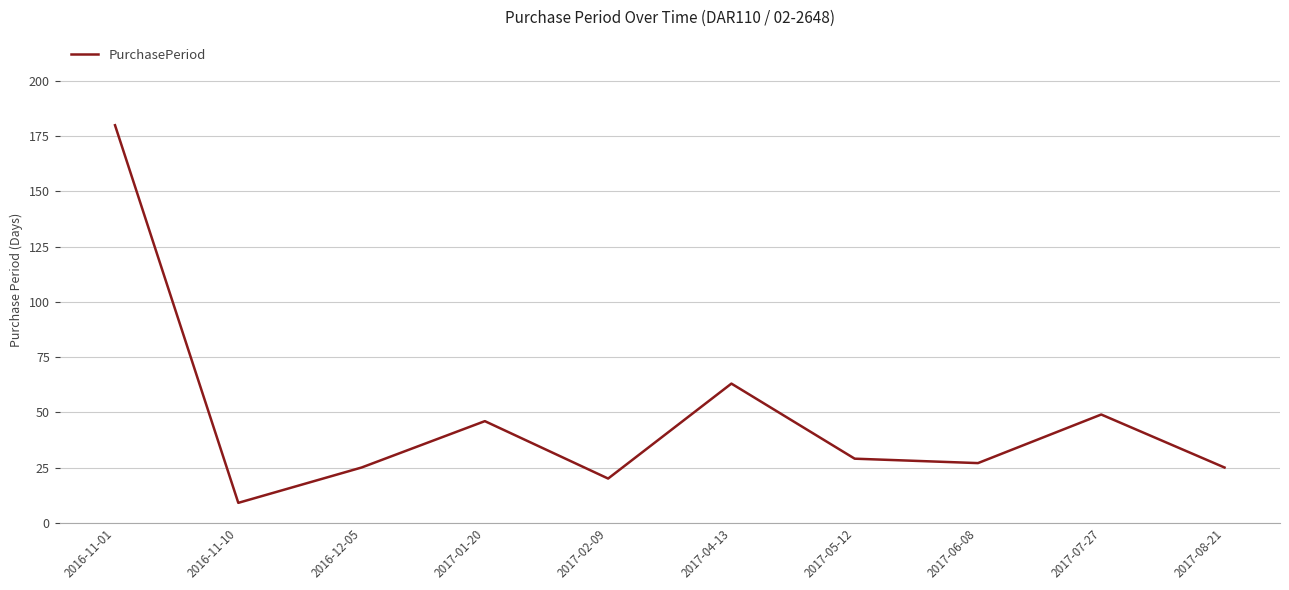

Does the chart have visible grid lines?

Yes